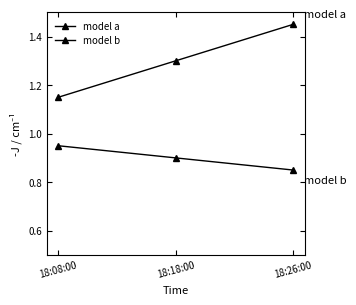

What is the difference between the second highest and minimum values in the model b series?

0.1